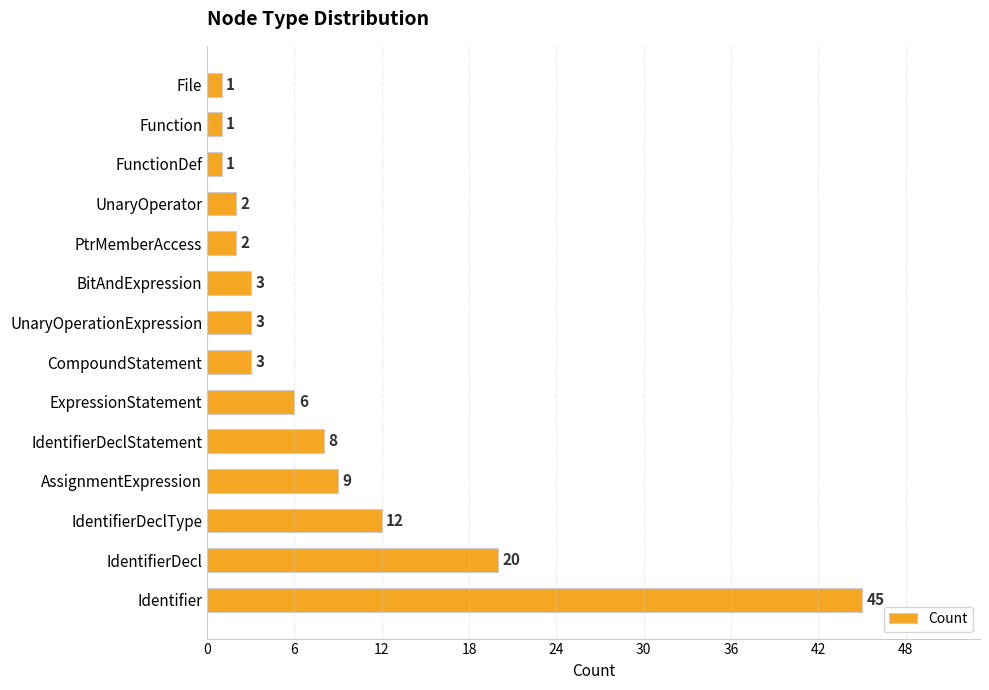

Where is the data nearest to the value 23?

IdentifierDecl